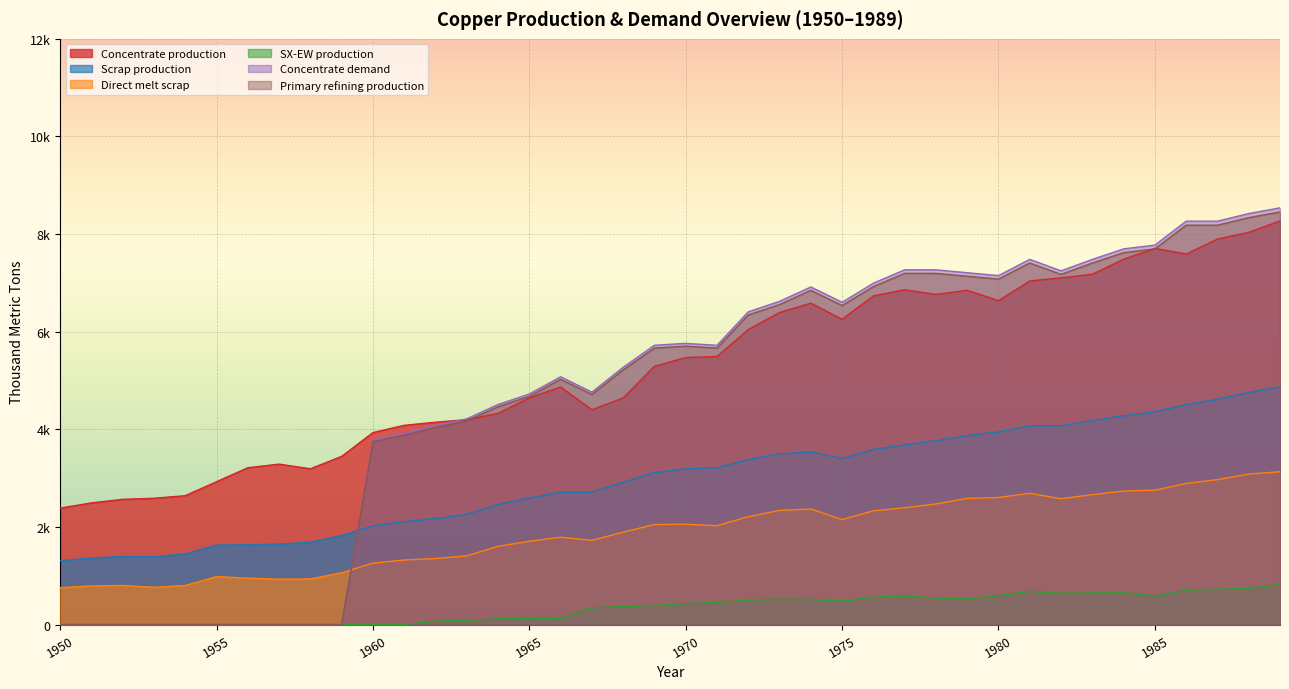

Reading right to left, transcribe all the data shown in this chart.

Concentrate production: 1989=8268.6	1988=8035.4	1987=7897.6	1986=7590.1	1985=7706.8	1984=7484.2	1983=7176.7	1982=7102.6	1981=7039.0	1980=6636.1	1979=6848.3	1978=6763.5	1977=6859.0	1976=6731.9	1975=6254.7	1974=6583.5	1973=6392.7	1972=6042.8	1971=5491.4	1970=5470.3	1969=5290.1	1968=4643.2	1967=4399.4	1966=4866.1	1965=4643.5	1964=4325.4	1963=4198.2	1962=4145.3	1961=4081.7	1960=3933.3	1959=3445.6	1958=3191.1	1957=3286.6	1956=3212.5	1955=2926.2	1954=2639.9	1953=2587.0	1952=2565.9	1951=2491.7	1950=2385.7
Scrap production: 1989=4869.5	1988=4755.4	1987=4616.8	1986=4503.9	1985=4360.8	1984=4276.9	1983=4180.1	1982=4069.4	1981=4071.8	1980=3946.5	1979=3870.2	1978=3765.3	1977=3682.6	1976=3585.5	1975=3401.8	1974=3536.5	1973=3496.4	1972=3379.8	1971=3212.0	1970=3186.9	1969=3112.3	1968=2913.9	1967=2710.9	1966=2711.5	1965=2593.1	1964=2460.1	1963=2256.0	1962=2171.0	1961=2109.3	1960=2021.8	1959=1824.9	1958=1684.8	1957=1647.9	1956=1633.0	1955=1627.9	1954=1446.5	1953=1388.9	1952=1395.2	1951=1361.0	1950=1308.7
Direct melt scrap: 1989=3130.0	1988=3083.2	1987=2969.1	1986=2890.1	1985=2753.6	1984=2734.3	1983=2661.8	1982=2578.2	1981=2688.1	1980=2603.1	1979=2584.9	1978=2470.2	1977=2393.6	1976=2330.2	1975=2150.8	1974=2367.6	1973=2338.6	1972=2209.6	1971=2025.4	1970=2053.6	1969=2049.2	1968=1892.4	1967=1724.8	1966=1789.6	1965=1705.9	1964=1601.7	1963=1407.5	1962=1352.5	1961=1322.0	1960=1257.2	1959=1060.8	1958=934.5	1957=929.9	1956=950.2	1955=981.9	1954=799.0	1953=762.9	1952=801.3	1951=790.0	1950=756.1
SX-EW production: 1989=817.4	1988=737.6	1987=722.4	1986=704.9	1985=581.2	1984=650.8	1983=647.3	1982=642.4	1981=682.0	1980=590.9	1979=522.7	1978=542.5	1977=585.0	1976=557.1	1975=480.3	1974=513.5	1973=522.3	1972=498.2	1971=449.6	1970=429.7	1969=391.9	1968=366.8	1967=343.6	1966=120.9	1965=125.5	1964=117.6	1963=87.8	1962=70.7	1961=0.0	1960=0.0	1959=0.0	1958=0.0	1957=0.0	1956=0.0	1955=0.0	1954=0.0	1953=0.0	1952=0.0	1951=0.0	1950=0.0
Concentrate demand: 1989=8538.1	1988=8420.8	1987=8264.3	1986=8264.6	1985=7774.8	1984=7696.7	1983=7481.4	1982=7246.5	1981=7482.1	1980=7149.1	1979=7208.3	1978=7267.5	1977=7267.8	1976=6993.7	1975=6601.9	1974=6915.9	1973=6622.2	1972=6406.9	1971=5721.0	1970=5760.6	1969=5721.7	1968=5271.1	1967=4761.7	1966=5075.7	1965=4723.2	1964=4507.9	1963=4214.1	1962=4077.3	1961=3920.8	1960=3784.0	1959=0.0	1958=0.0	1957=0.0	1956=0.0	1955=0.0	1954=0.0	1953=0.0	1952=0.0	1951=0.0	1950=0.0
Primary refining production: 1989=8452.7	1988=8336.6	1987=8181.7	1986=8182.0	1985=7697.0	1984=7619.8	1983=7406.6	1982=7174.0	1981=7407.3	1980=7077.6	1979=7136.2	1978=7194.8	1977=7195.1	1976=6923.7	1975=6535.9	1974=6846.8	1973=6556.0	1972=6342.8	1971=5663.8	1970=5703.0	1969=5664.5	1968=5218.4	1967=4714.0	1966=5025.0	1965=4675.9	1964=4462.8	1963=4172.0	1962=4036.6	1961=3881.6	1960=3746.1	1959=0.0	1958=0.0	1957=0.0	1956=0.0	1955=0.0	1954=0.0	1953=0.0	1952=0.0	1951=0.0	1950=0.0